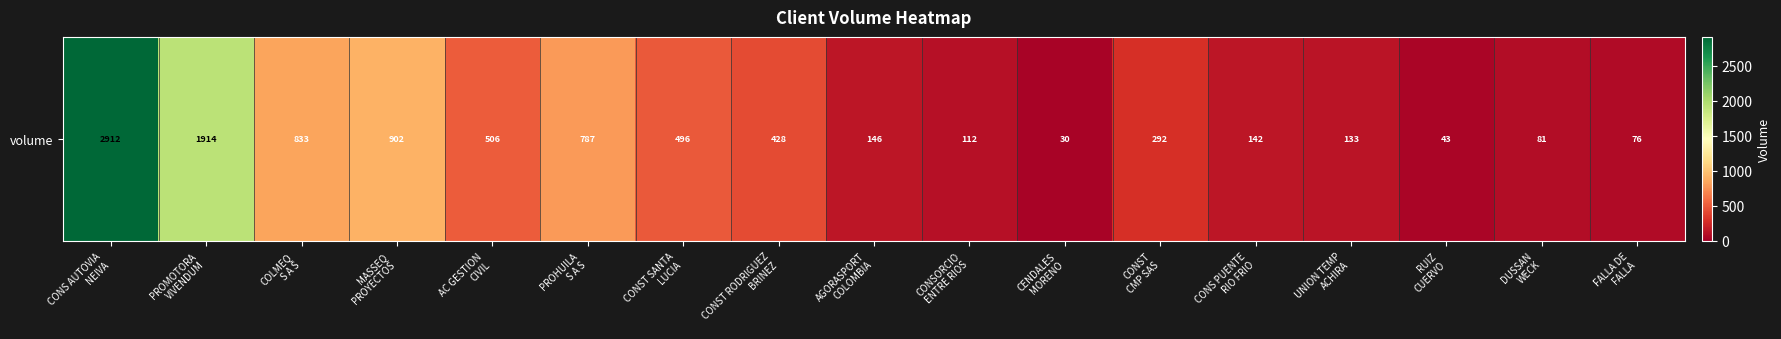

True or false: the data shows 2911.5 at CONS AUTOVIA
NEIVA.

True